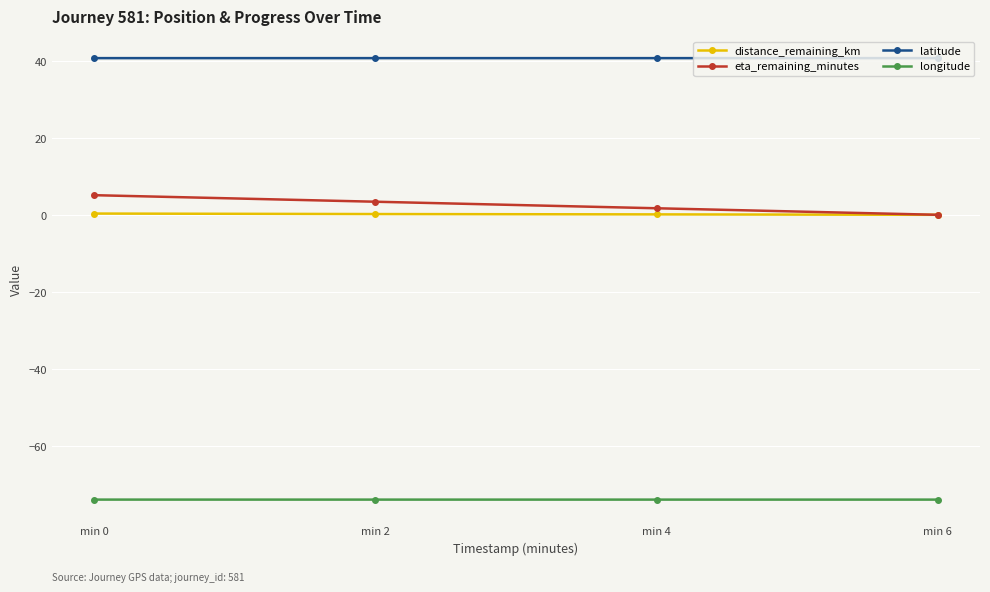

What is the total value across all series at min 0?

-27.9